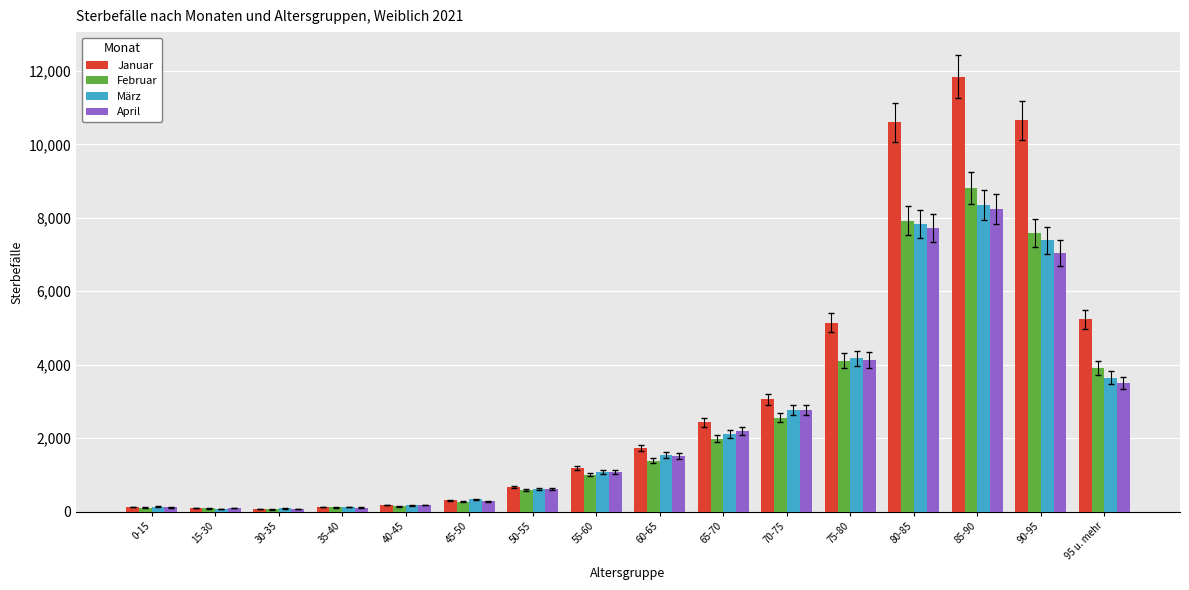

At which label does Februar reach its peak?

85-90